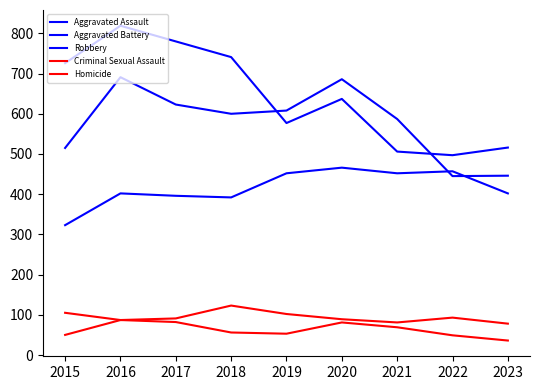

What is the maximum value shown in the chart?

819